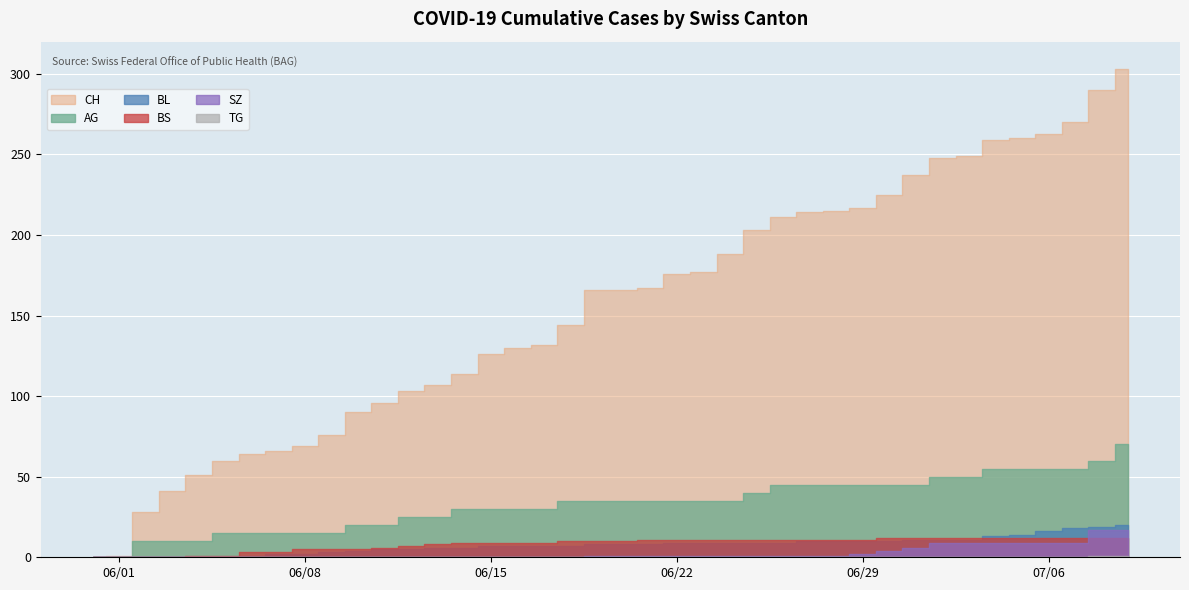

Is it true that BL equals 0 at 2020-05-31?

True